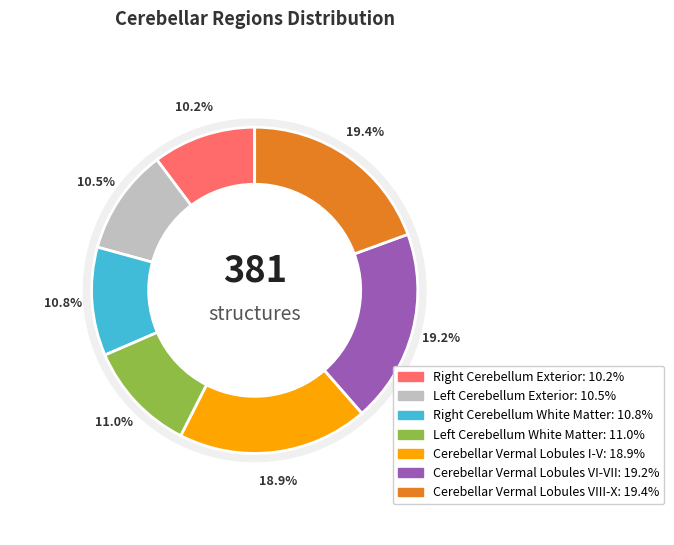

What portion of the pie excludes Cerebellar Vermal Lobules VIII-X?

80.6%